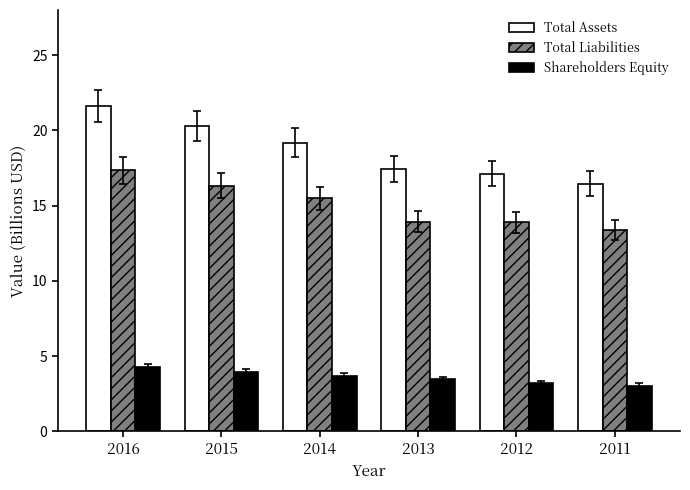

Where is Total Liabilities nearest to the value 15?

2014